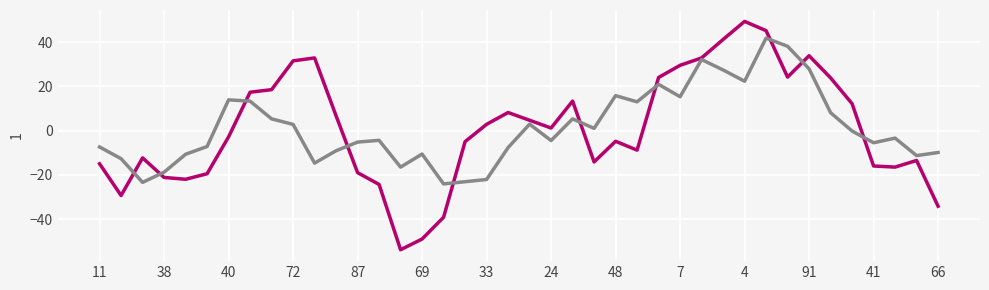

What is the minimum value shown in the chart?

-53.8